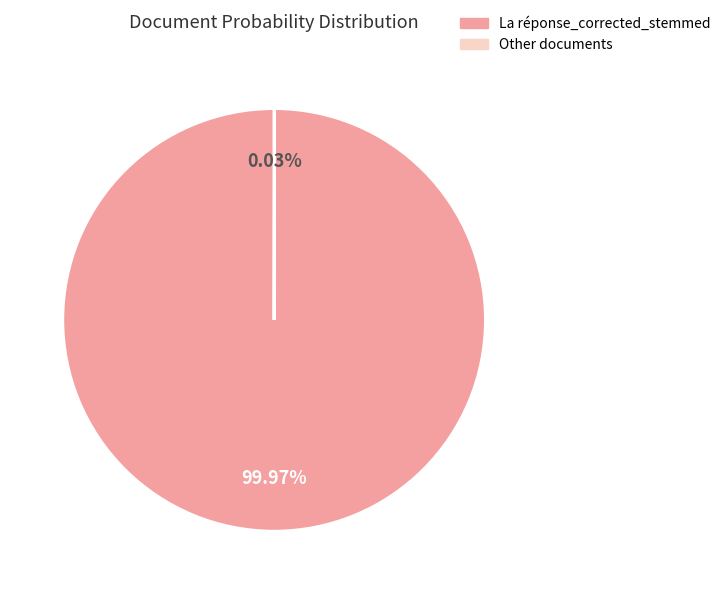

Is there any slice that represents more than half of the pie?

Yes